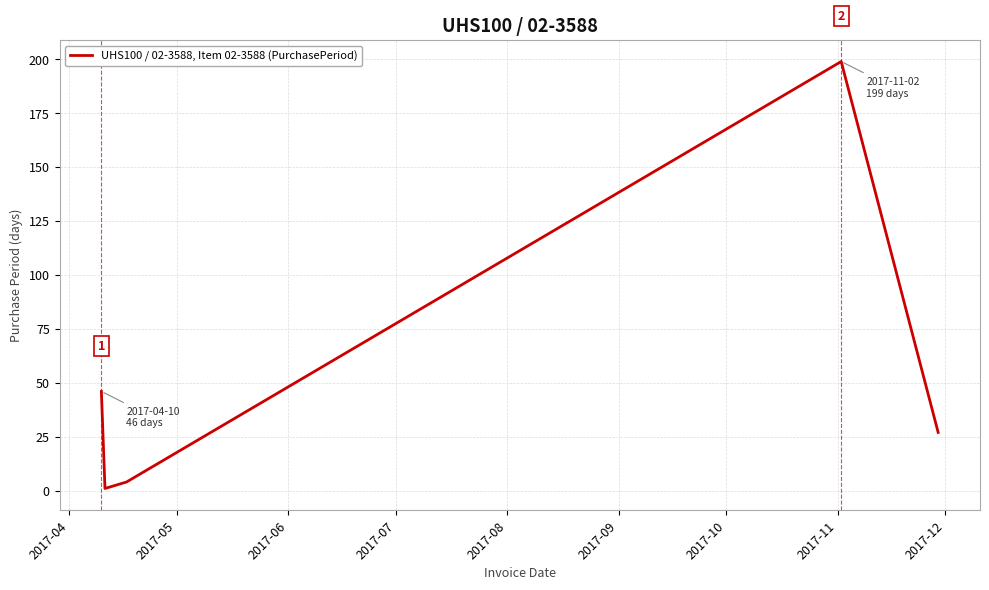

What is the sum of all values?

279